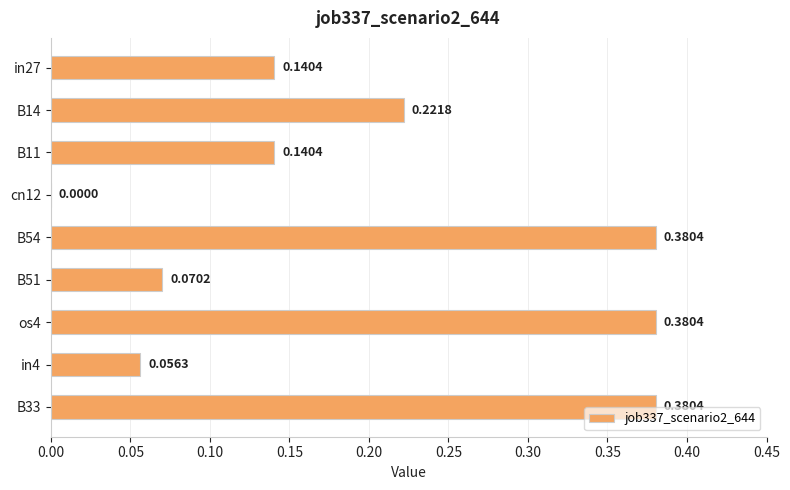

What is the change in value from B14 to os4?

+0.2